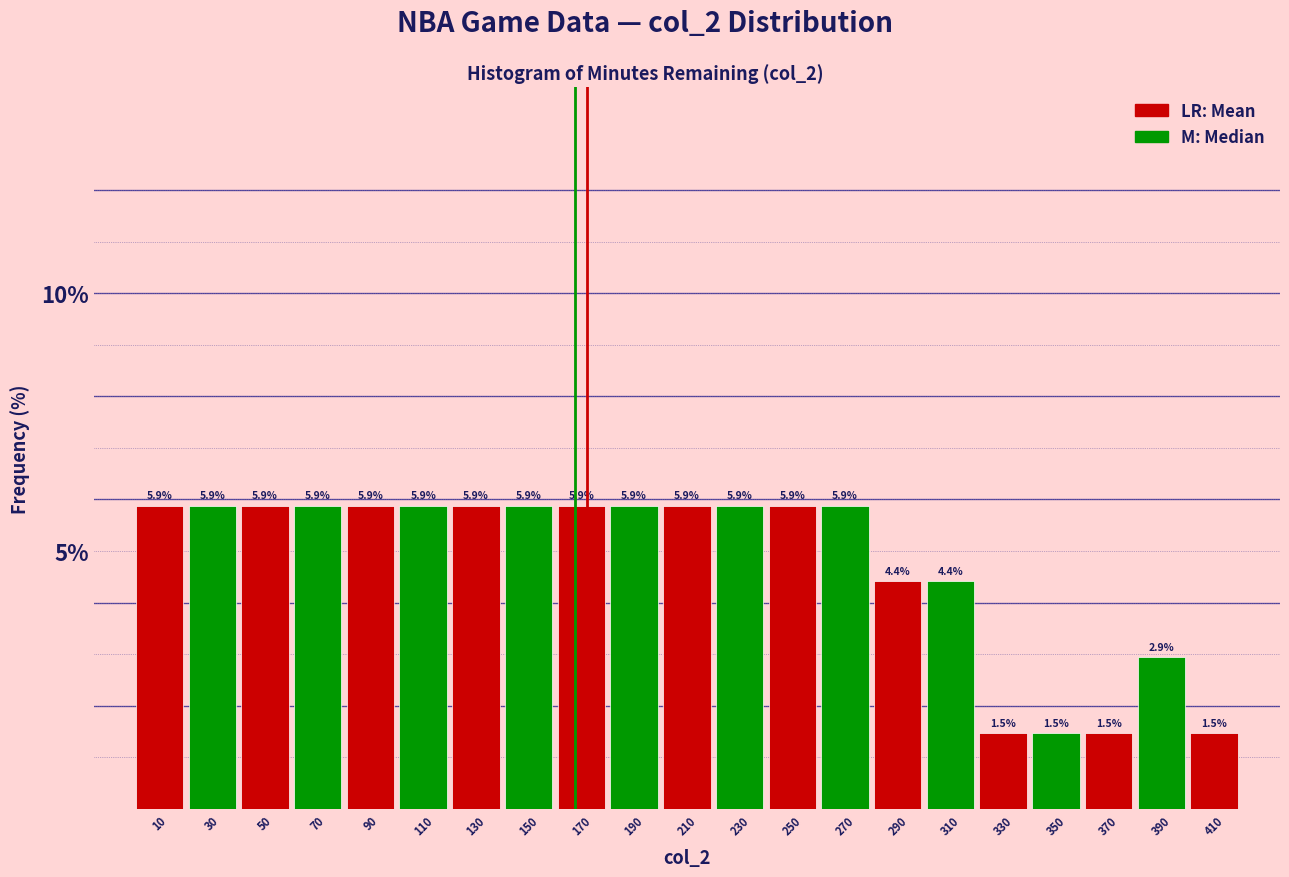

Reading left to right, transcribe this chart: for each bar, give the range it covers on the x-axis and its height.

0 to 20: 5.9
20 to 40: 5.9
40 to 60: 5.9
60 to 80: 5.9
80 to 100: 5.9
100 to 120: 5.9
120 to 140: 5.9
140 to 160: 5.9
160 to 180: 5.9
180 to 200: 5.9
200 to 220: 5.9
220 to 240: 5.9
240 to 260: 5.9
260 to 280: 5.9
280 to 300: 4.4
300 to 320: 4.4
320 to 340: 1.5
340 to 360: 1.5
360 to 380: 1.5
380 to 400: 2.9
400 to 420: 1.5